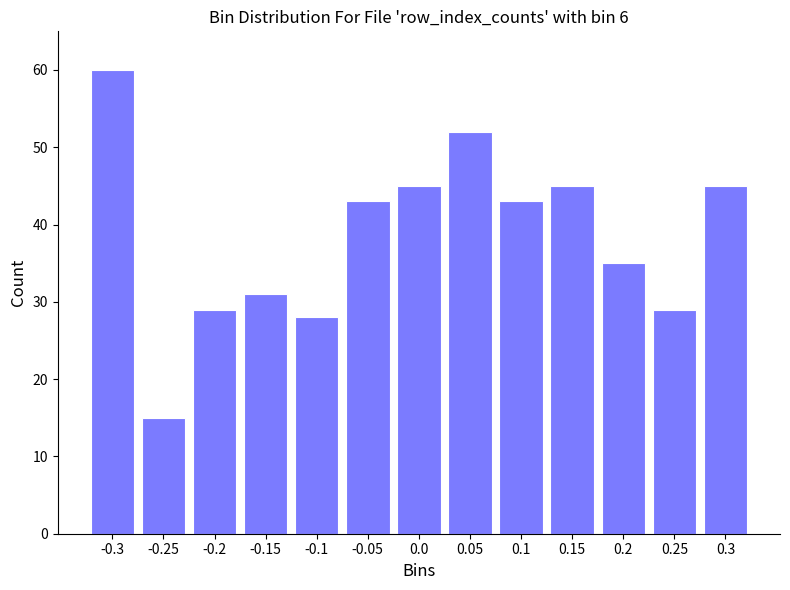

Reading right to left, extract all data points from this chart.

0.3=45	0.25=29	0.2=35	0.15=45	0.1=43	0.05=52	0.0=45	-0.05=43	-0.1=28	-0.15=31	-0.2=29	-0.25=15	-0.3=60